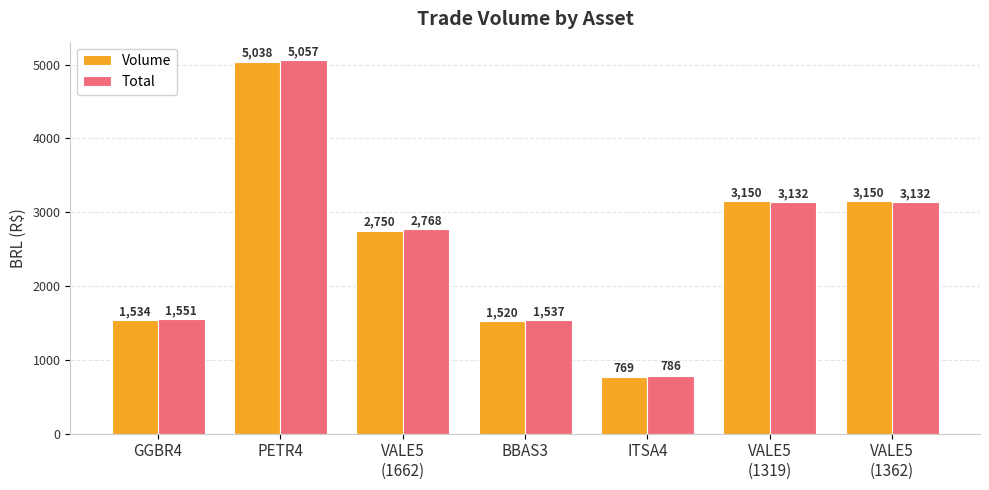

True or false: Volume has a value of 3150.0 at VALE5
(1319).

True